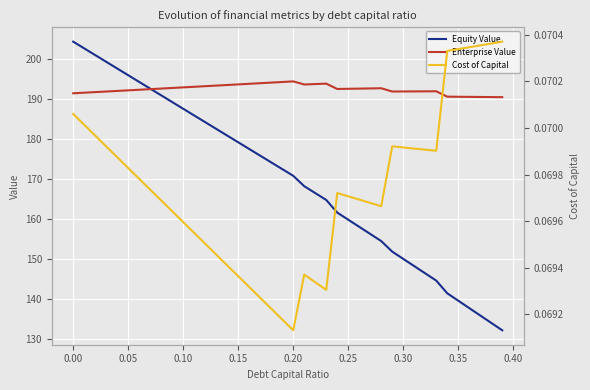

What is the value of the Enterprise Value point at the 12th from the left?

193.0